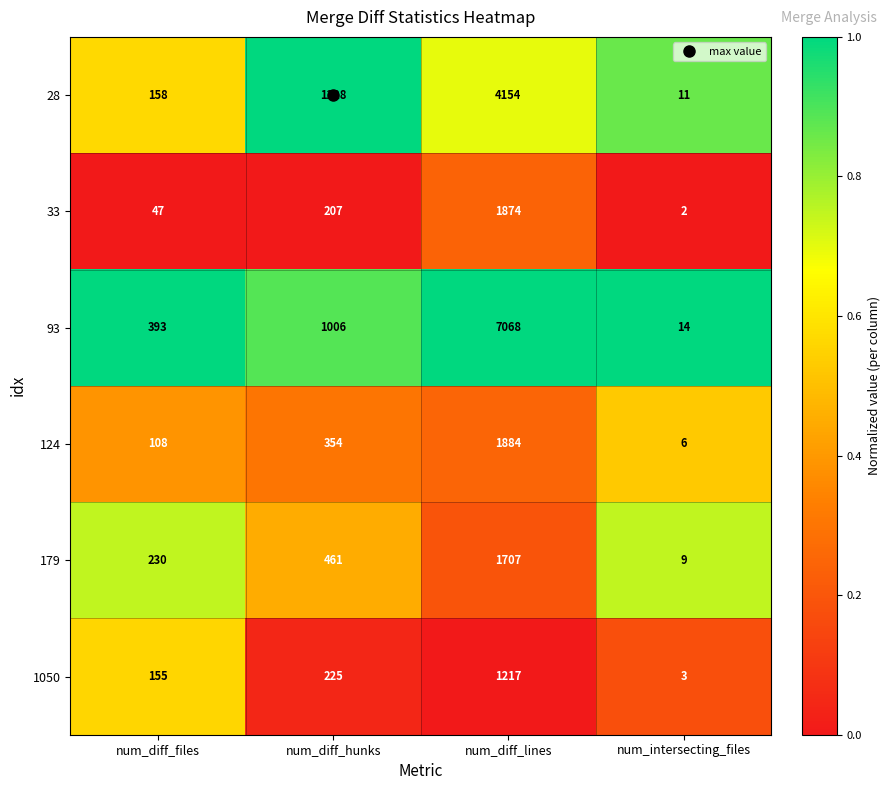

What is the spread (max minus min) of values at num_diff_hunks?

1021